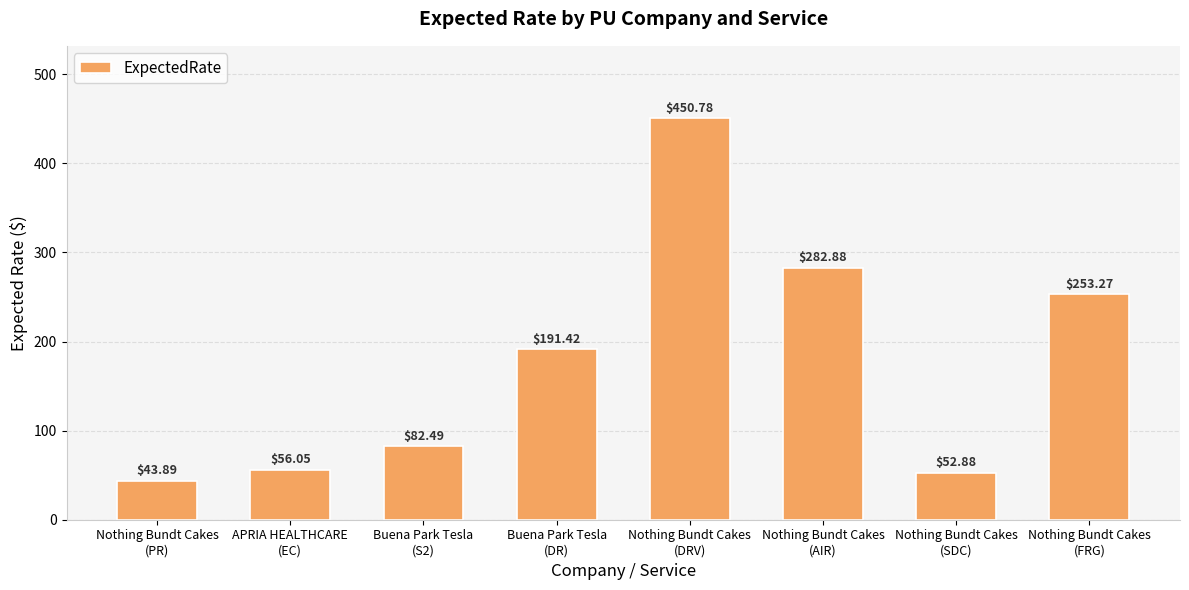

Approximately how many times larger is the value at Buena Park Tesla
(S2) compared to Nothing Bundt Cakes
(AIR)?

0.3